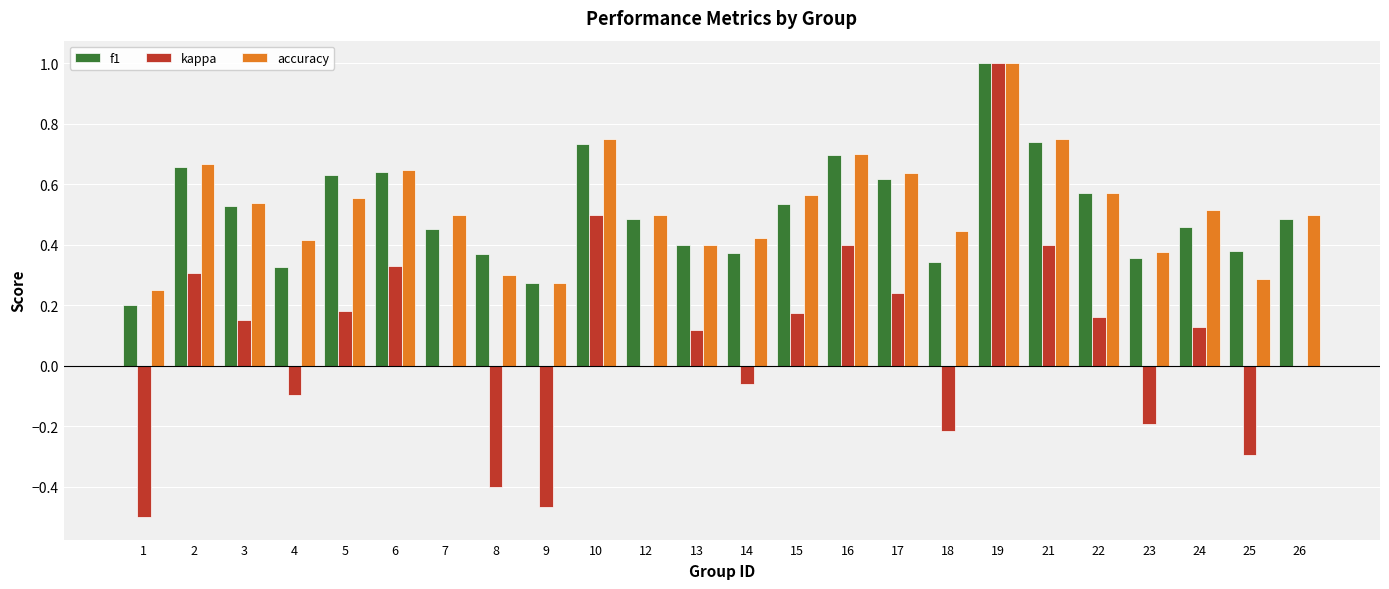

Where is f1 nearest to the value 0?

1